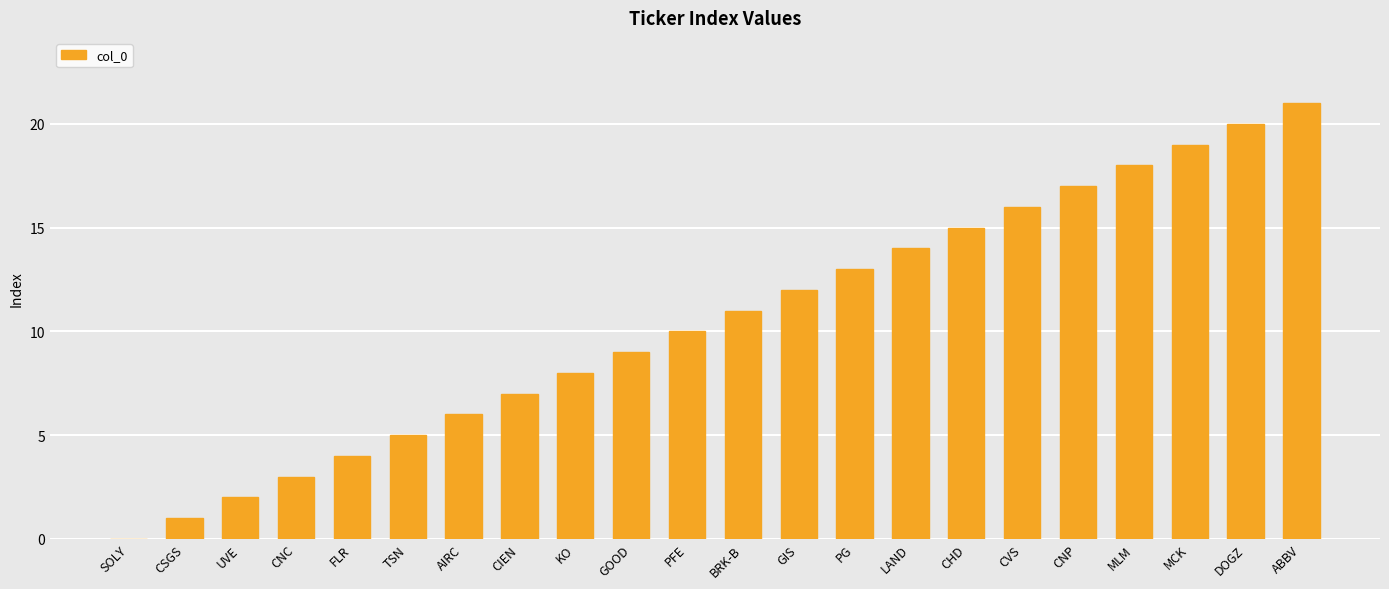

What is the ratio of the value at CSGS to the value at UVE?

0.5